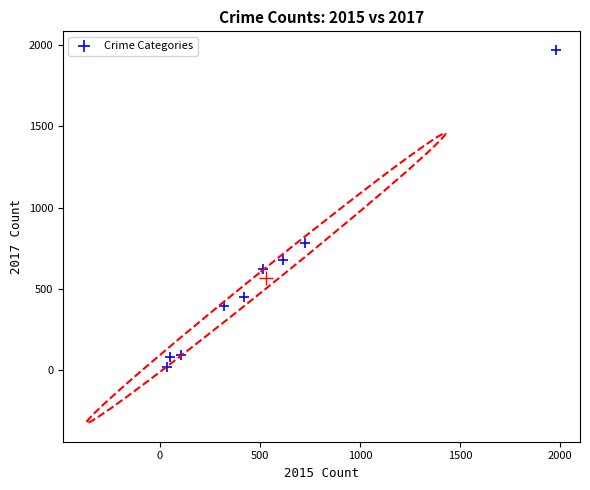

What Y value in the scatter plot is closest to 995?

780